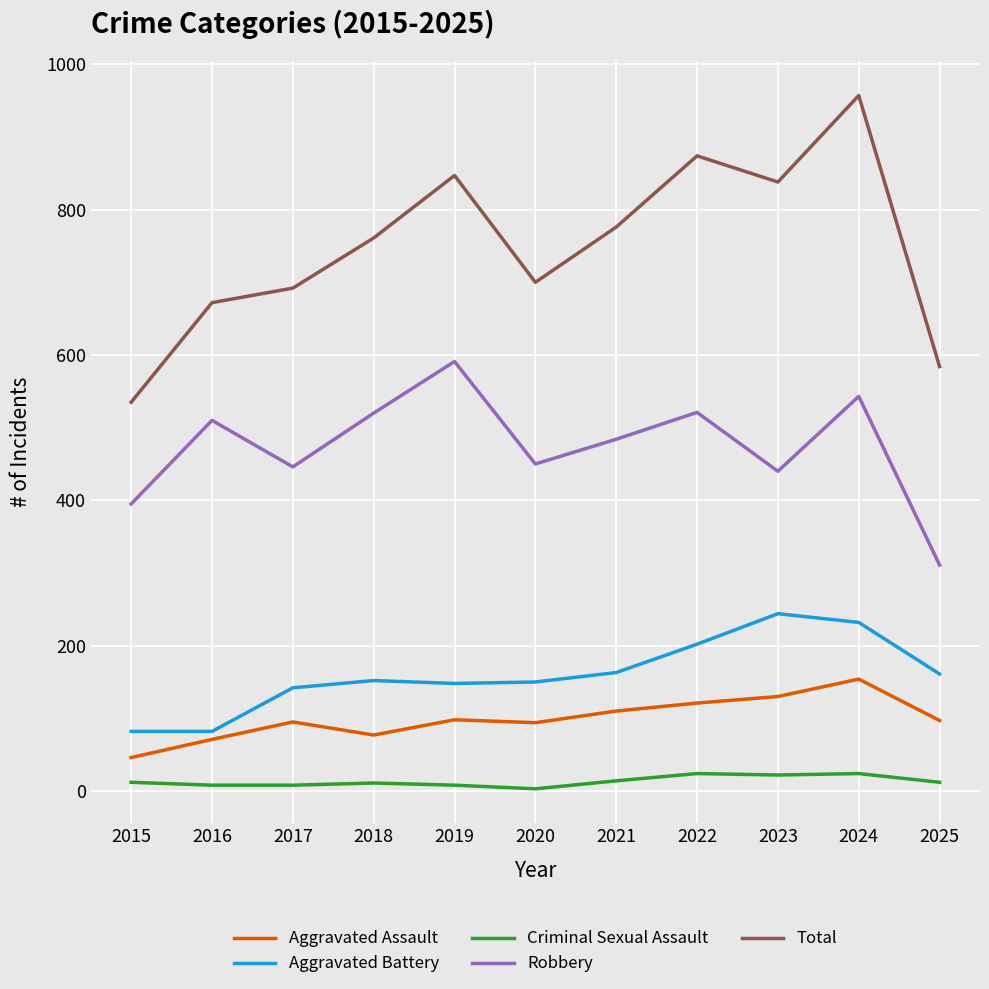

What is the difference between the Robbery values at 2022 and 2023?

81